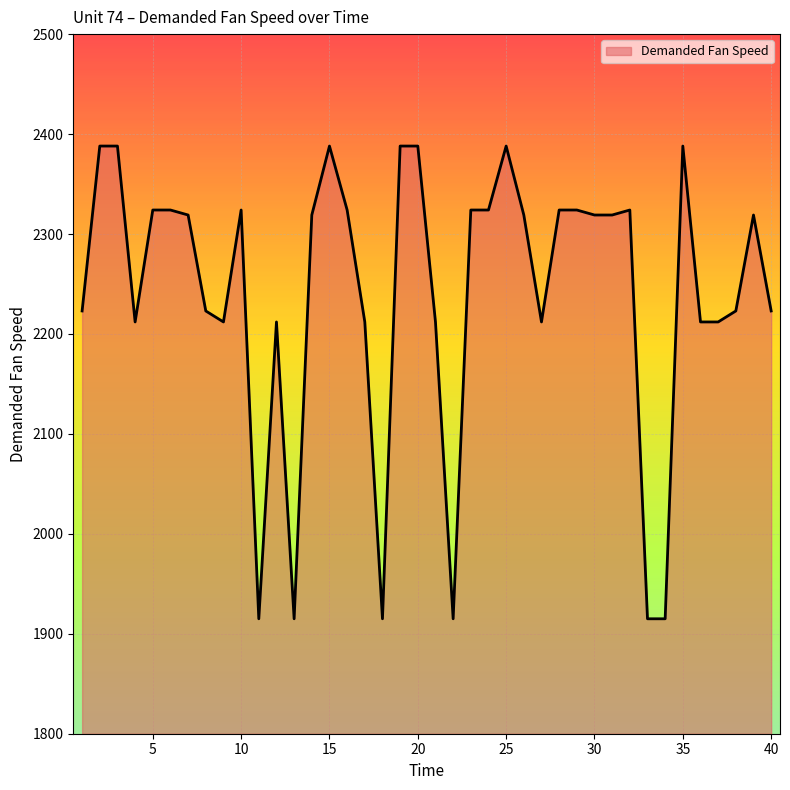

What is the difference between the maximum and minimum values?

473